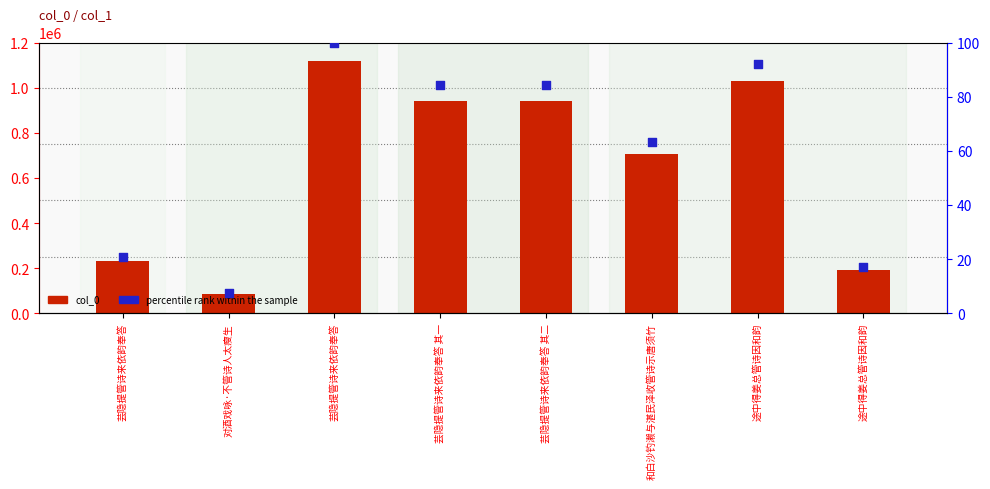

At how many categories does at least one series exceed 198507?

6